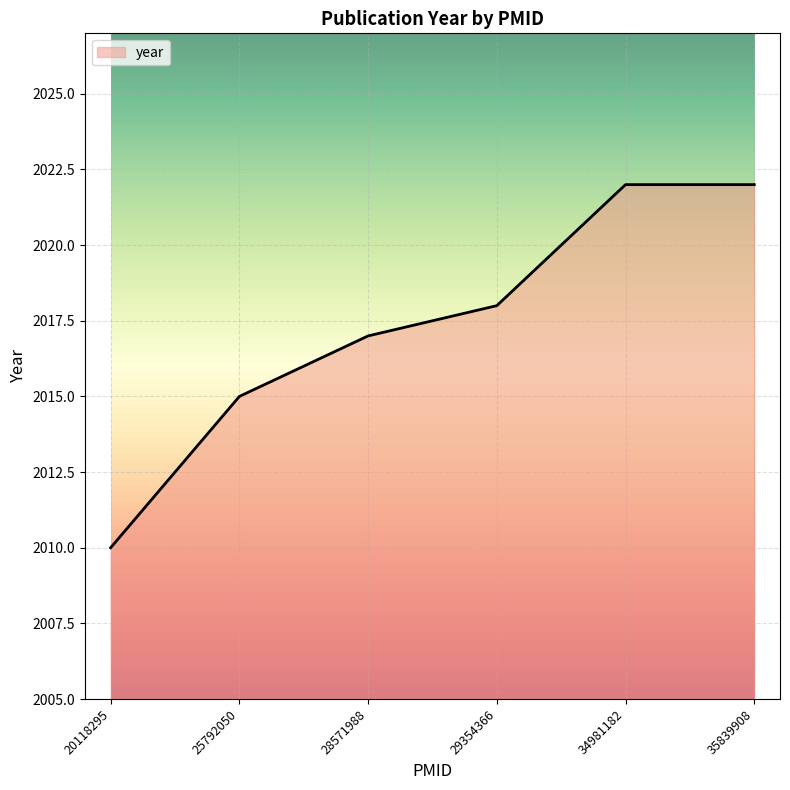

Is it true that the value at 20118295 is 913?

False